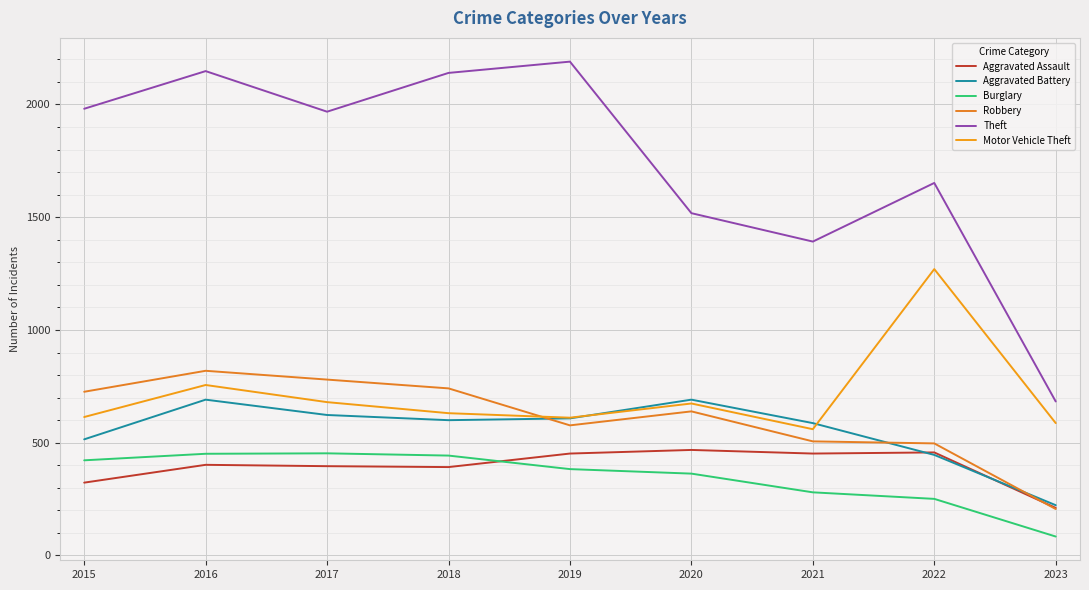

At which category does the chart reach its minimum across all series?

2023